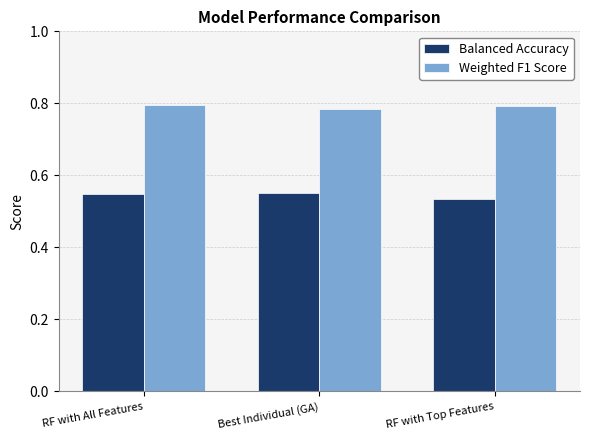

At which label is Balanced Accuracy closest to 0?

RF with Top Features